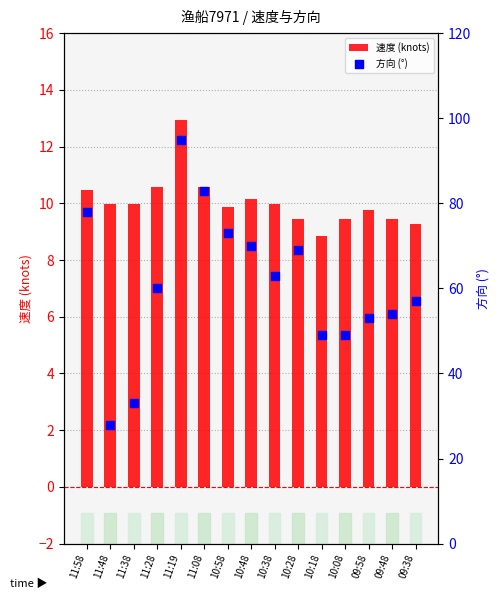

Which series contains the lowest Y value?

速度 (knots)